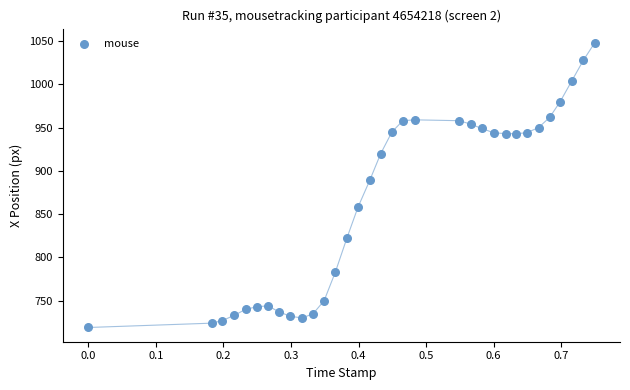

What Y value in the scatter plot is closest to 883?

889